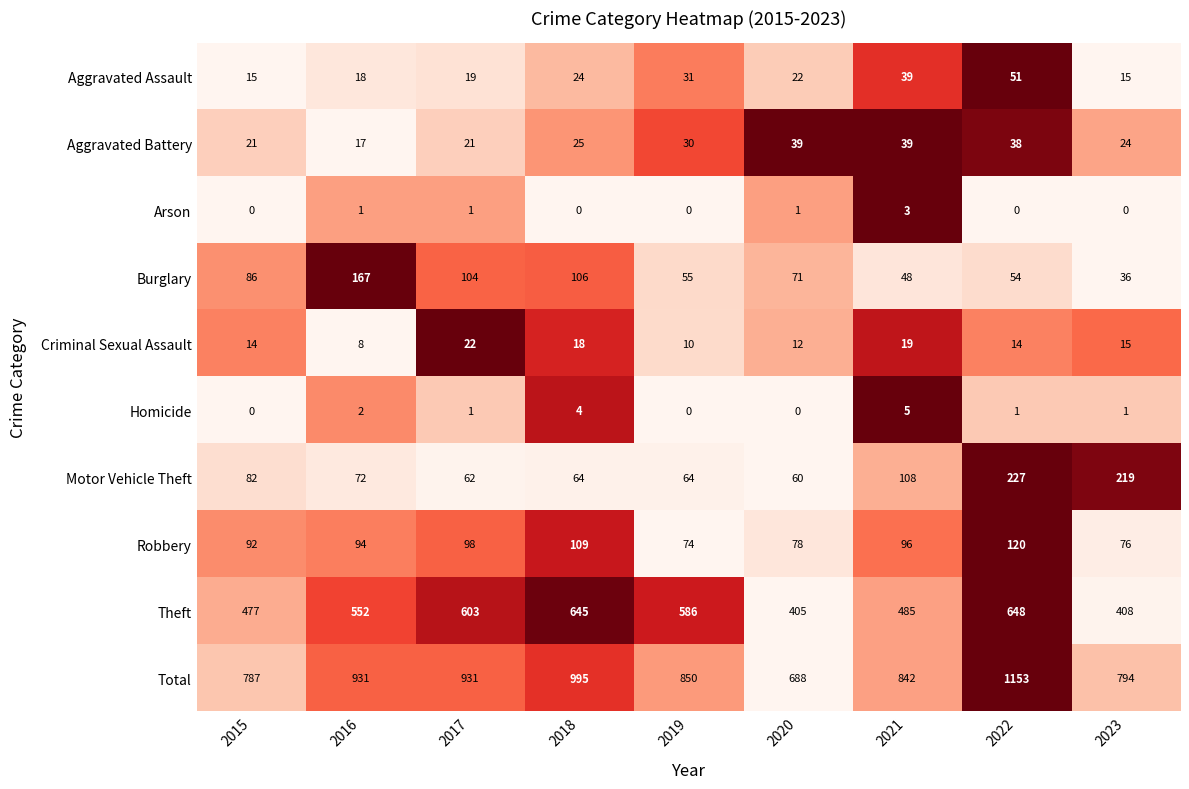

At which category is the sum across all series the highest?

2022